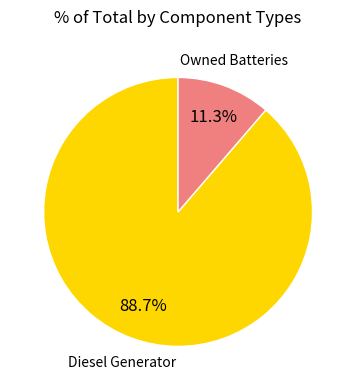

Does any single category account for the majority?

Yes